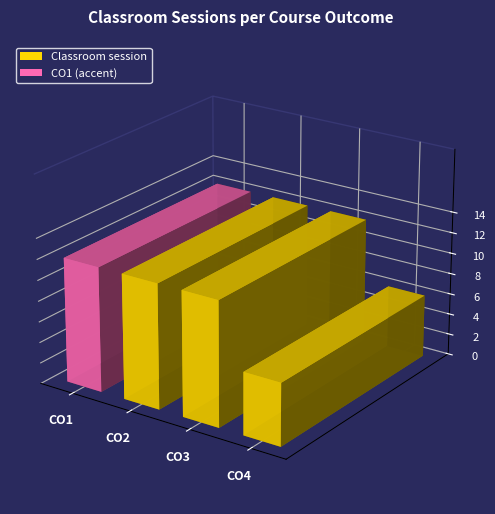

Reading left to right, what are all the values shown in this chart?

12	12	12	6